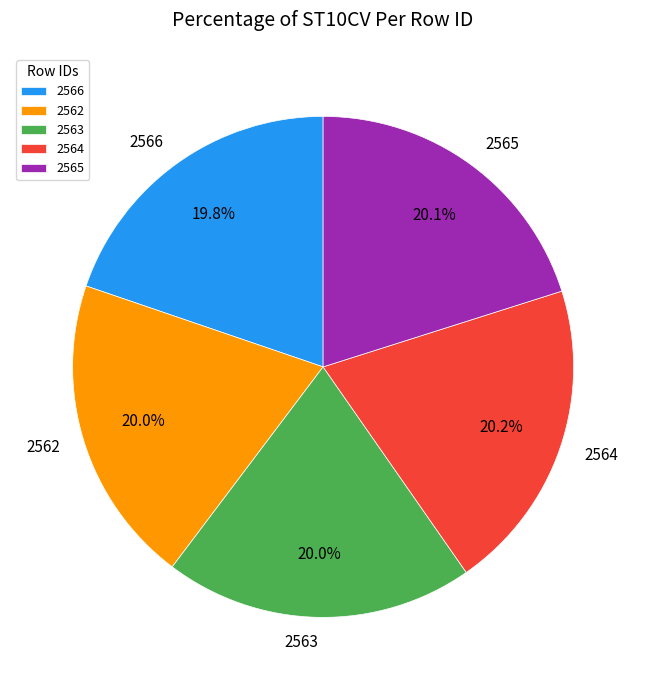

Is there any slice that represents more than half of the pie?

No